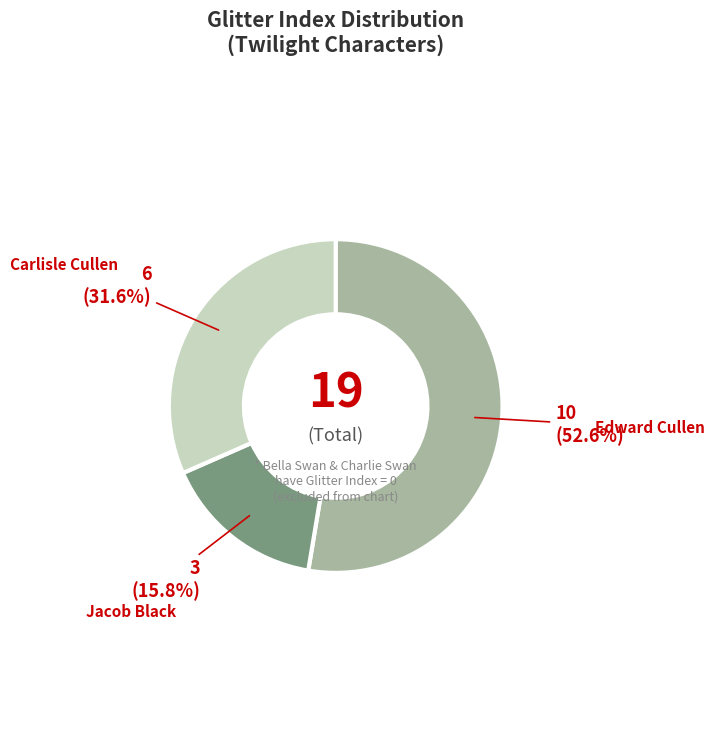

To the nearest percent, what is the difference between the largest and smallest slice percentages?

37%